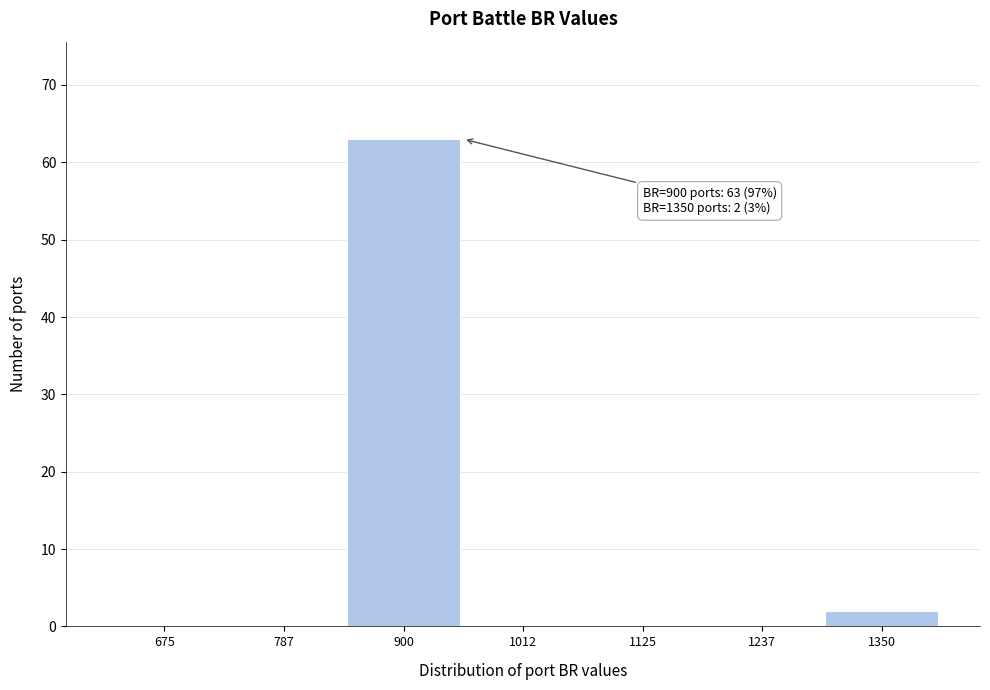

Reading right to left, extract all data points from this chart.

1350=2	1237=0	1125=0	1012=0	900=63	787=0	675=0